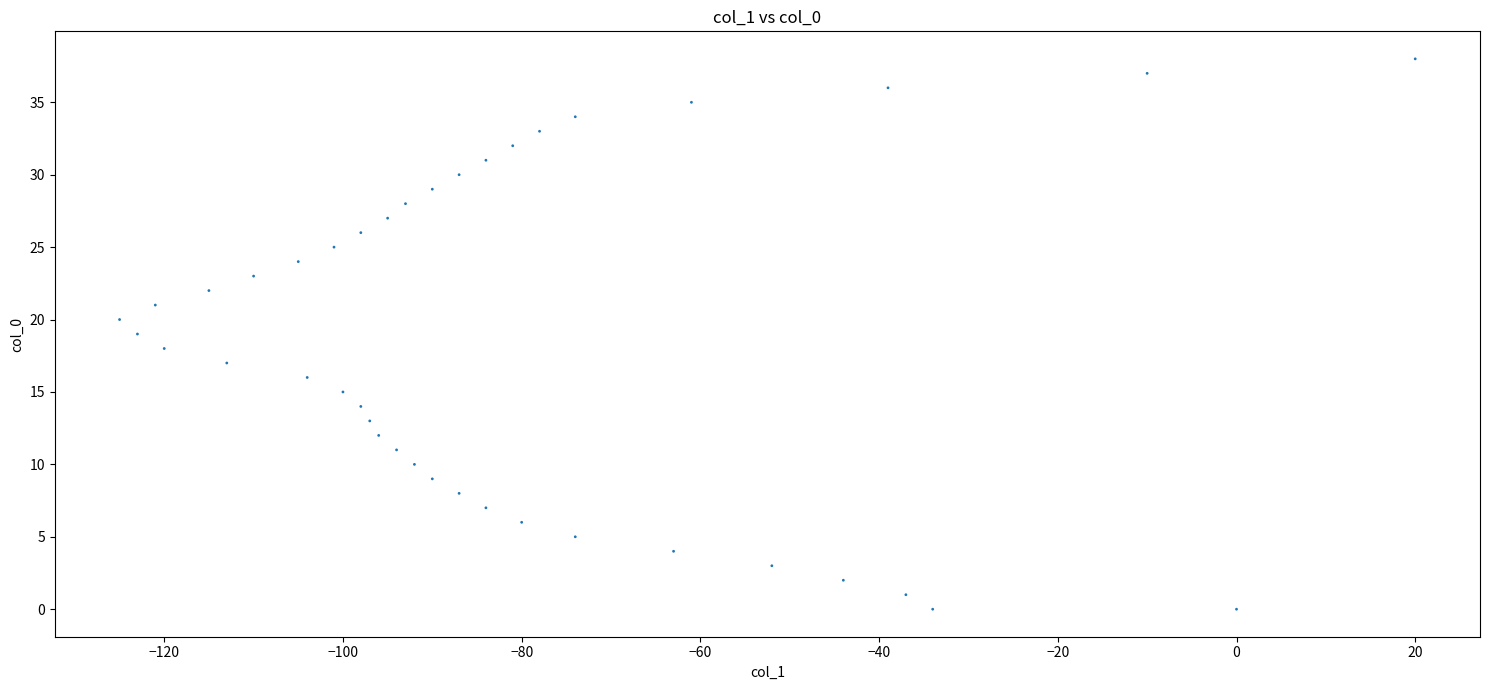

What is the range of Y values (max minus min)?

38